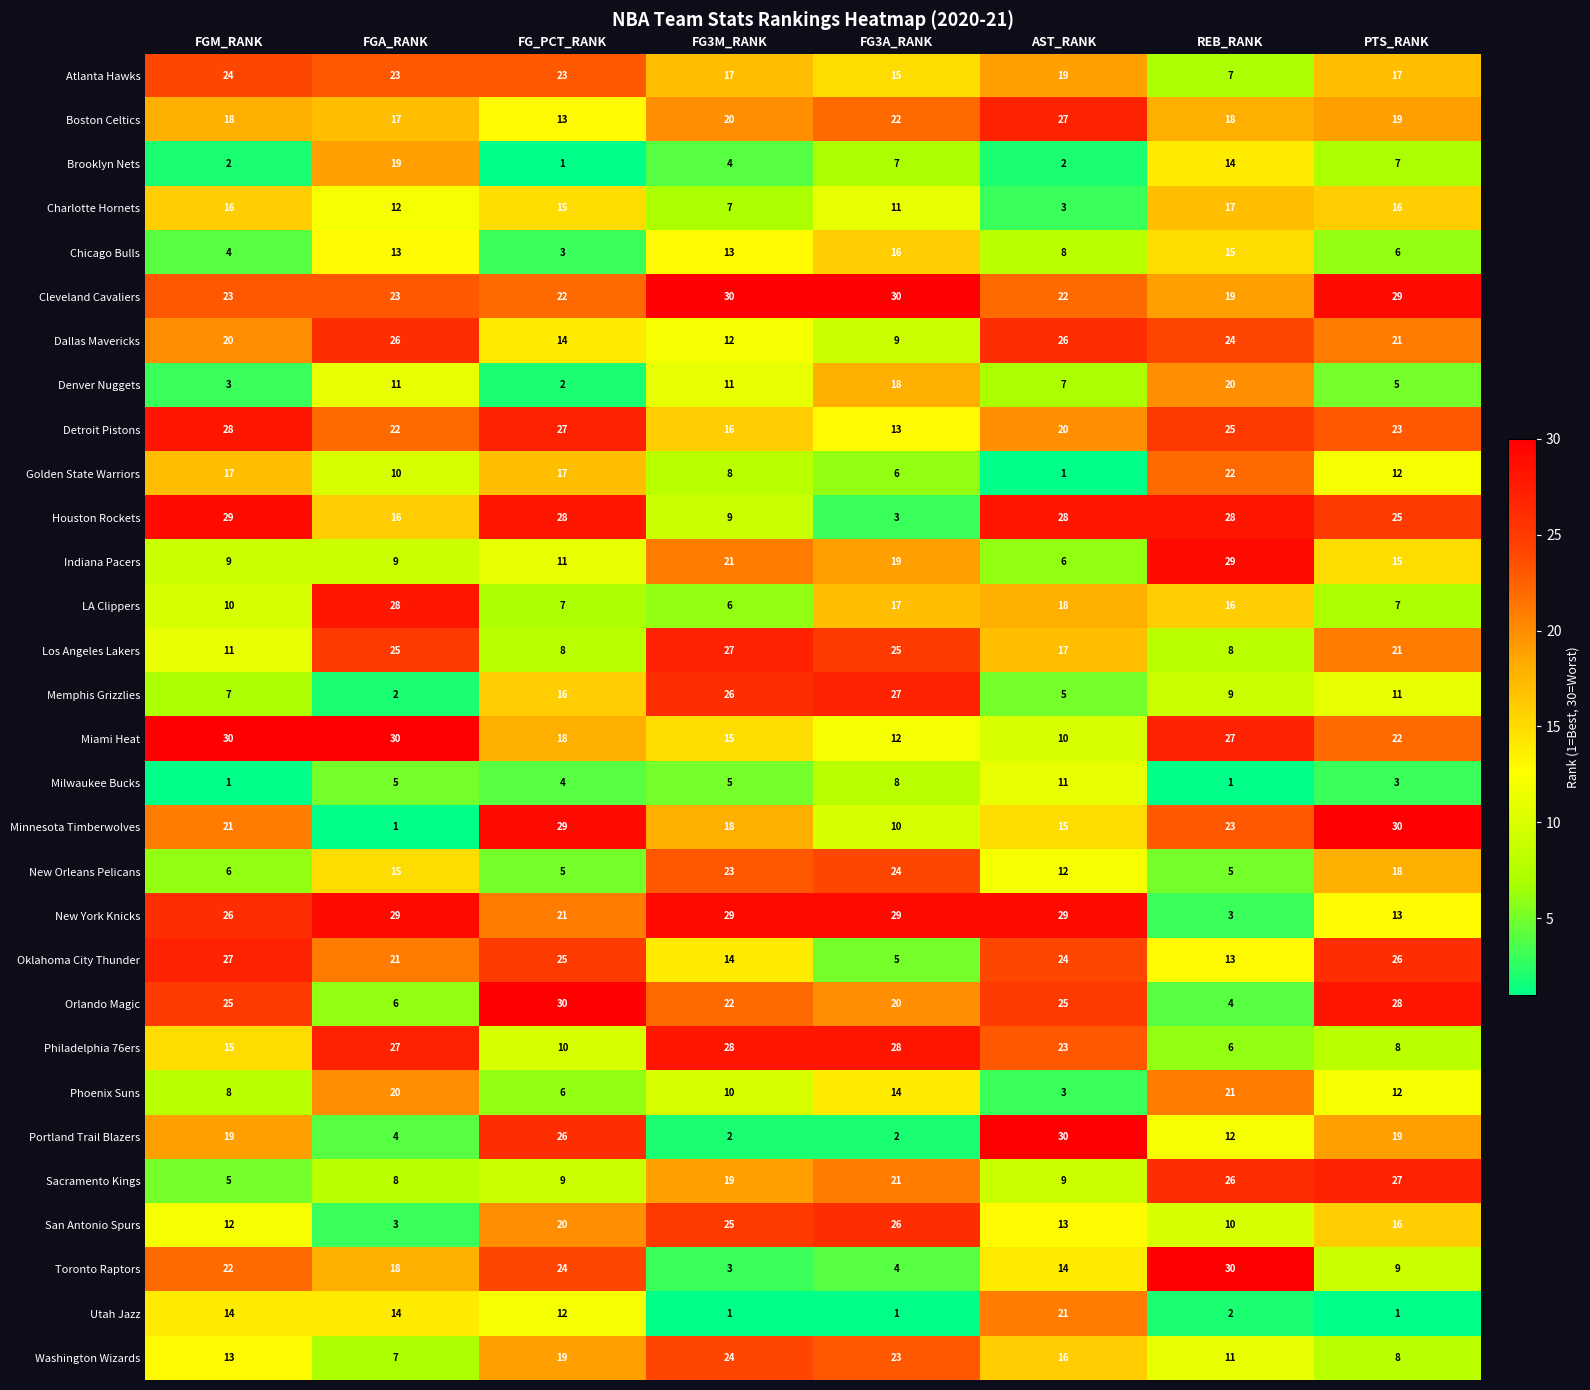

What is the spread (max minus min) of values at FG3A_RANK?

29